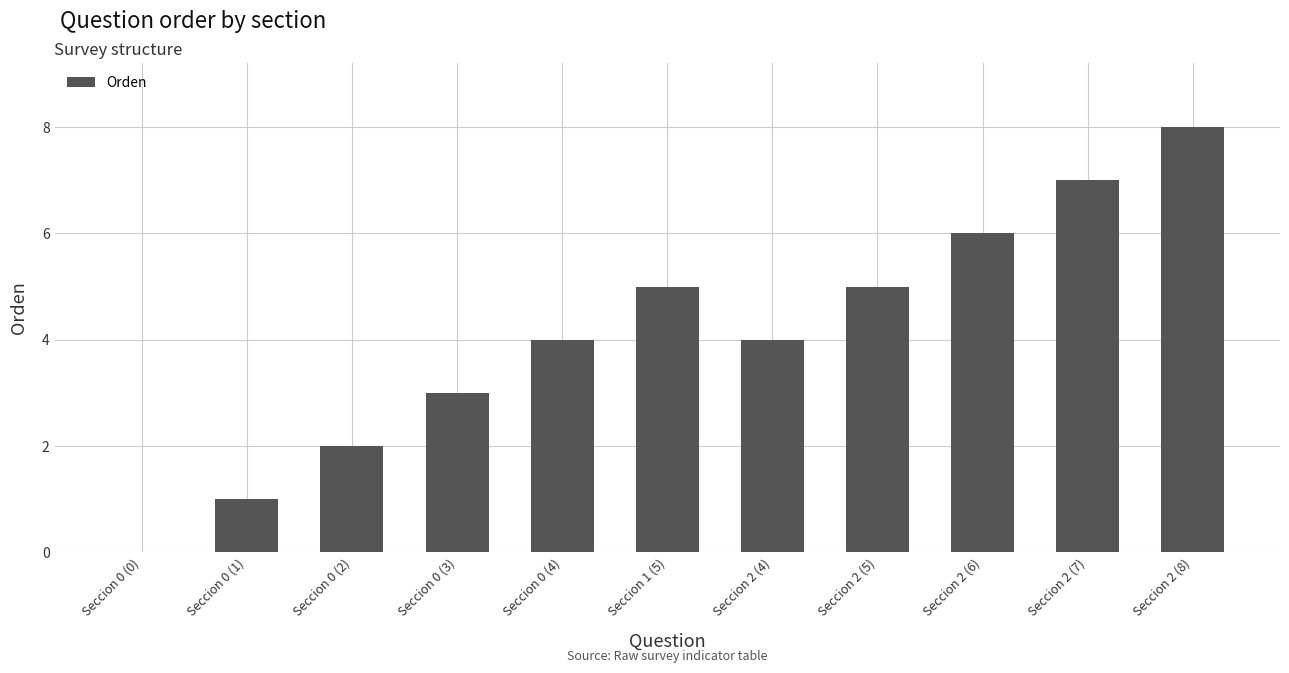

Reading right to left, what are all the values shown in this chart?

8	7	6	5	4	5	4	3	2	1	0